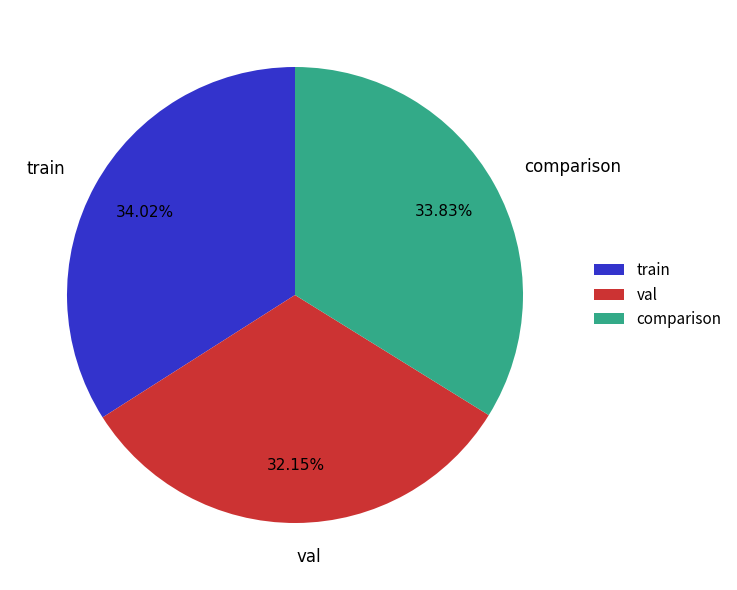

Which category has the smallest portion of the pie?

val